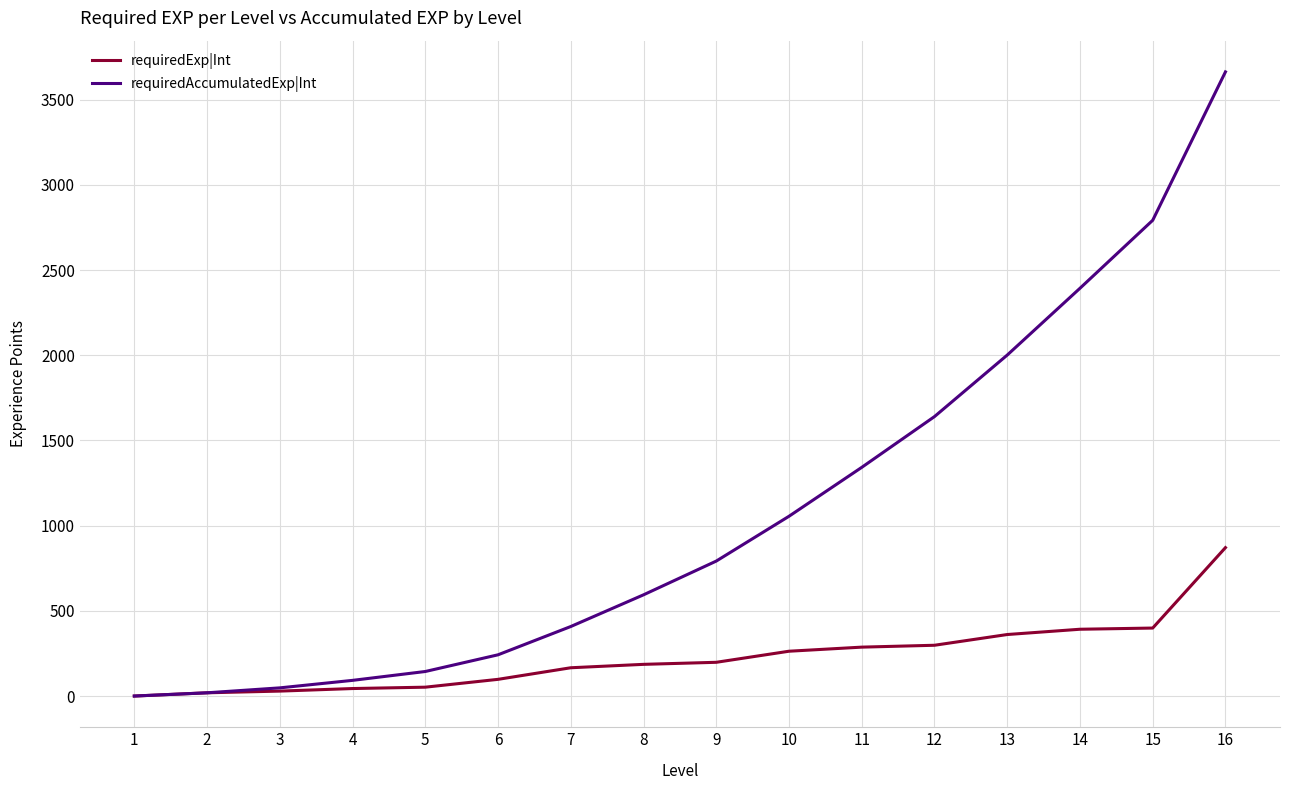

The value of requiredAccumulatedExp|Int at 8 is 324. True or false?

False